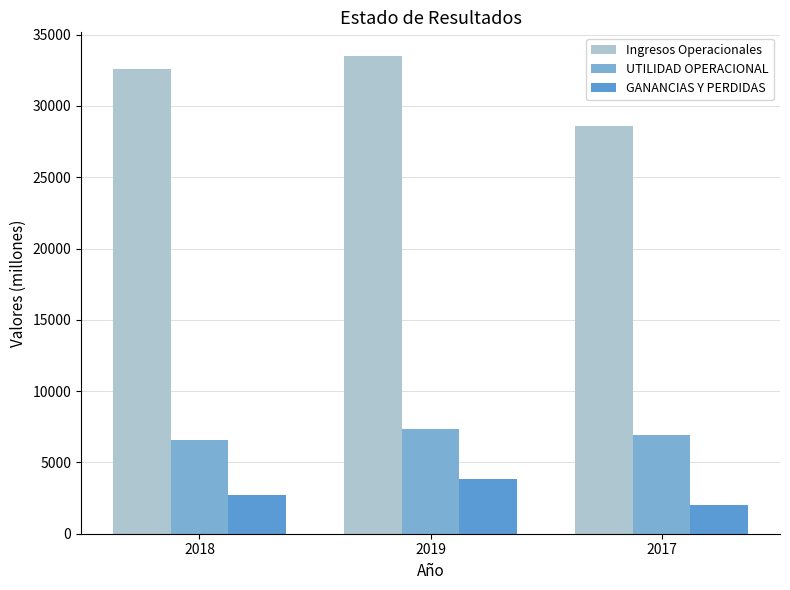

Rank the series at 2017 from lowest to highest value.

GANANCIAS Y PERDIDAS, UTILIDAD OPERACIONAL, Ingresos Operacionales